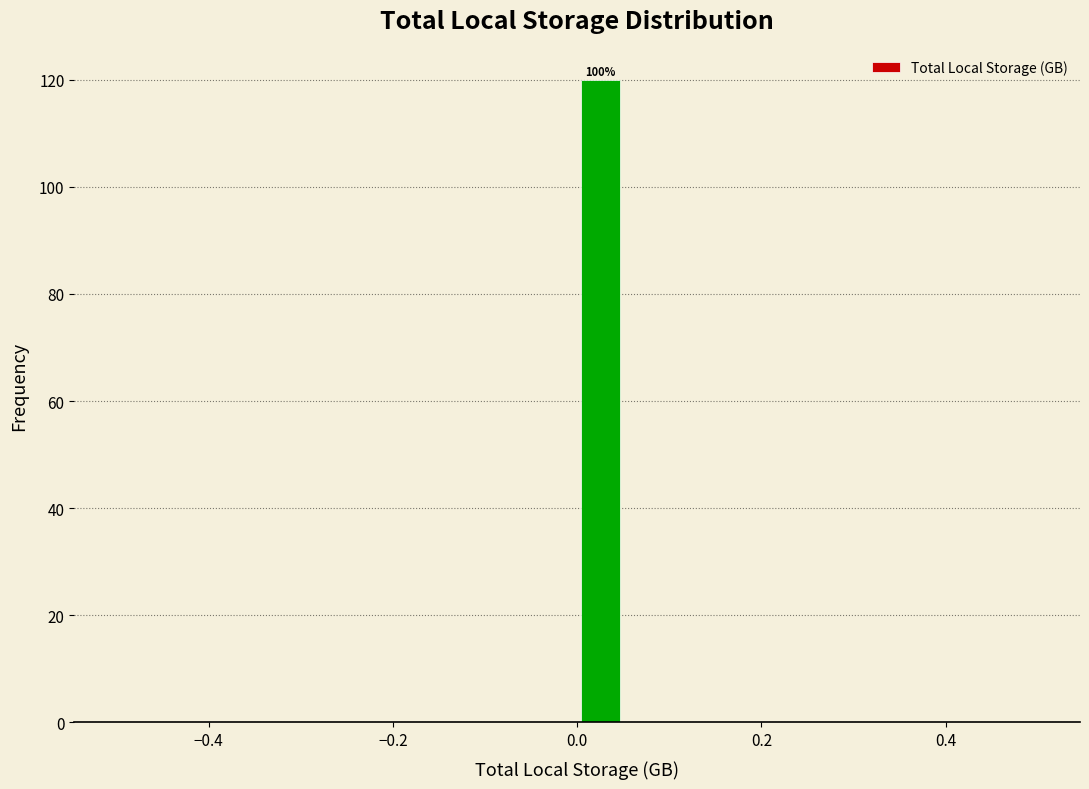

Read against the x-axis, roughly where is the centre of the tallest bar?

0.02